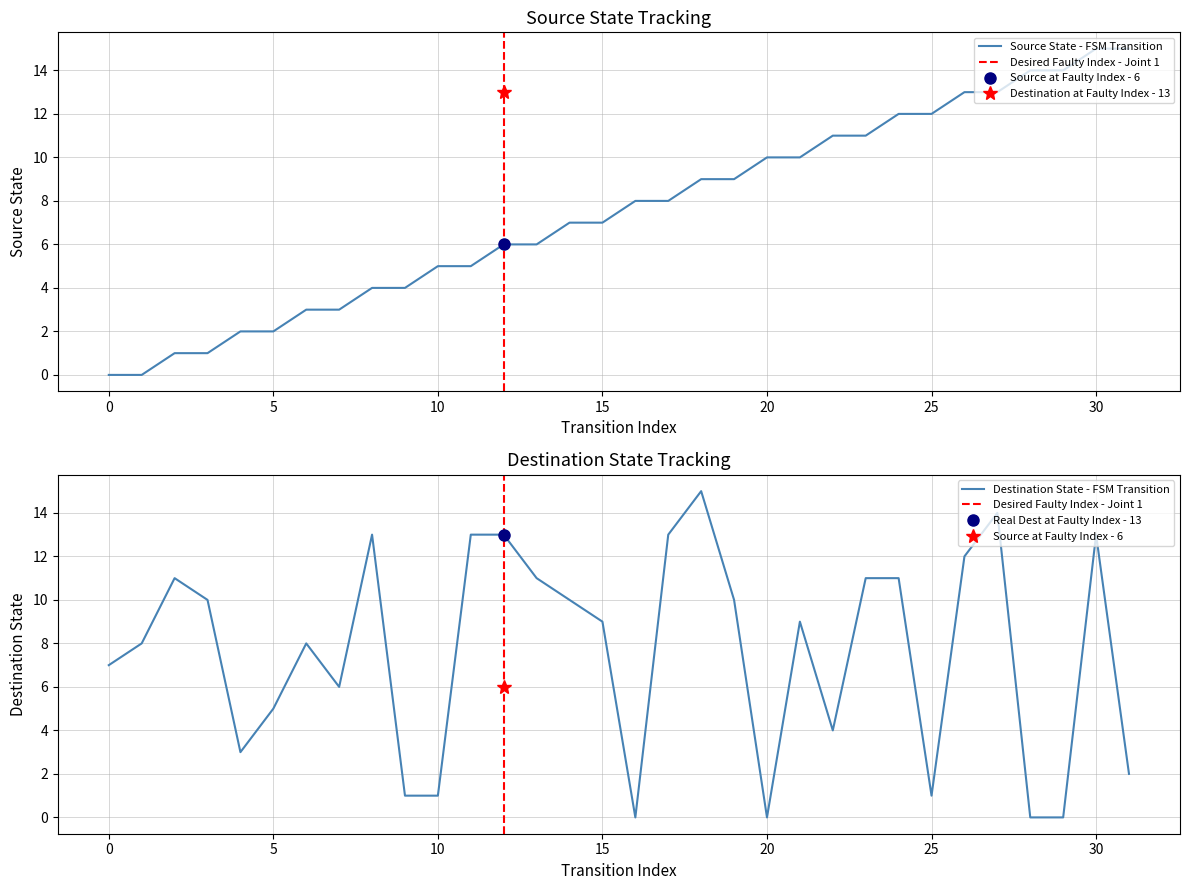

Is this an area chart (filled region under the line)?

No